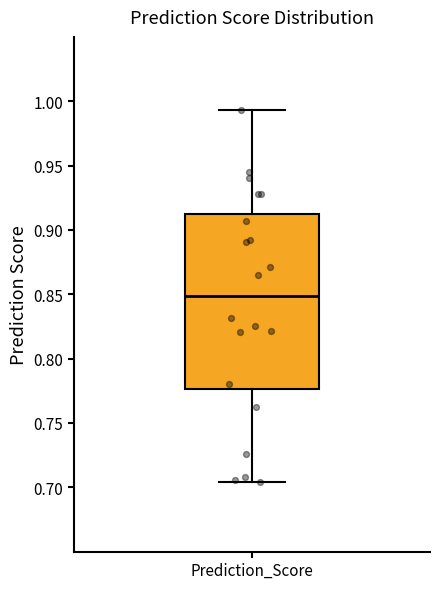

Read this box plot against the y-axis: the position of the median line, the range covered by the box, and the ends of both whiskers. The values are not printed on the chart, so give them approximately, as read against the axis.

median 0.850, box 0.775 to 0.910, whiskers 0.705 to 0.995